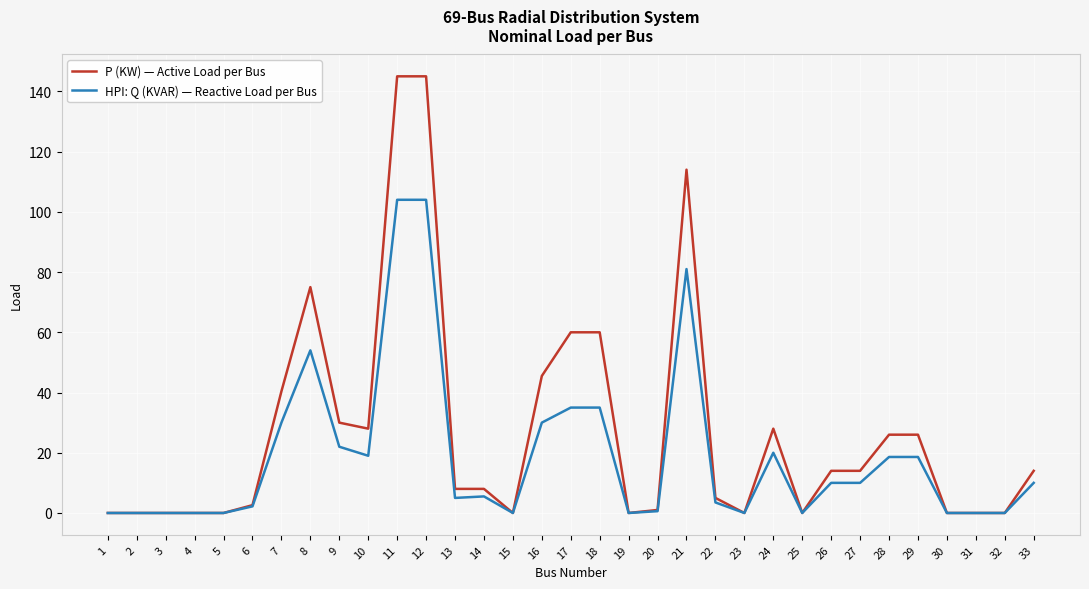

Which series has the widest spread of values?

P (KW) — Active Load per Bus